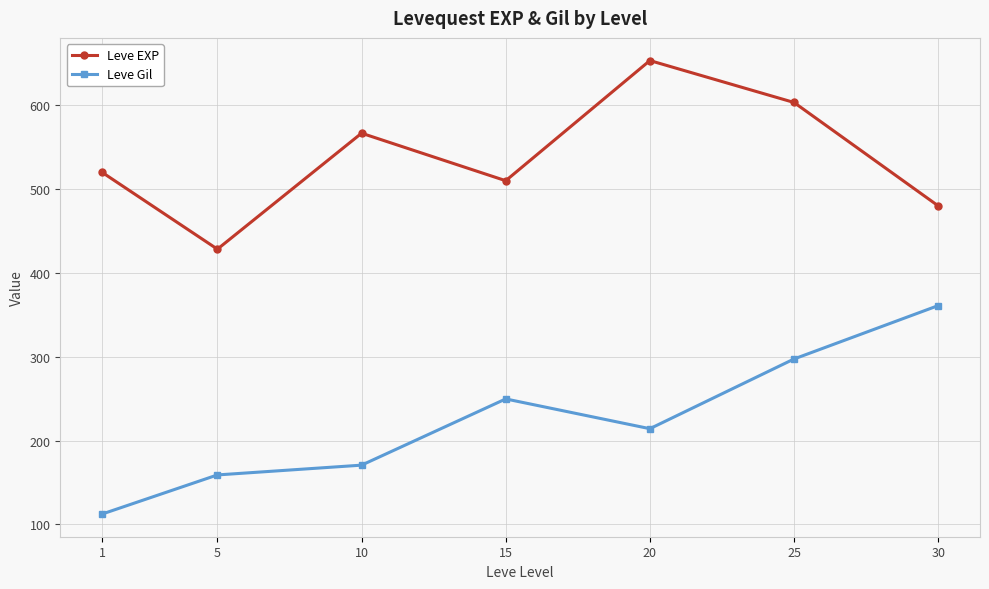

What are all the series names shown in the legend?

Leve EXP, Leve Gil